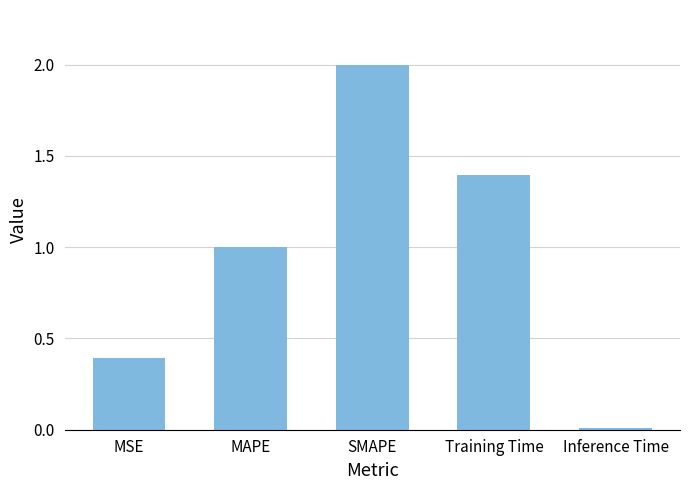

What is the sum of the values at Inference Time and Training Time?

1.4